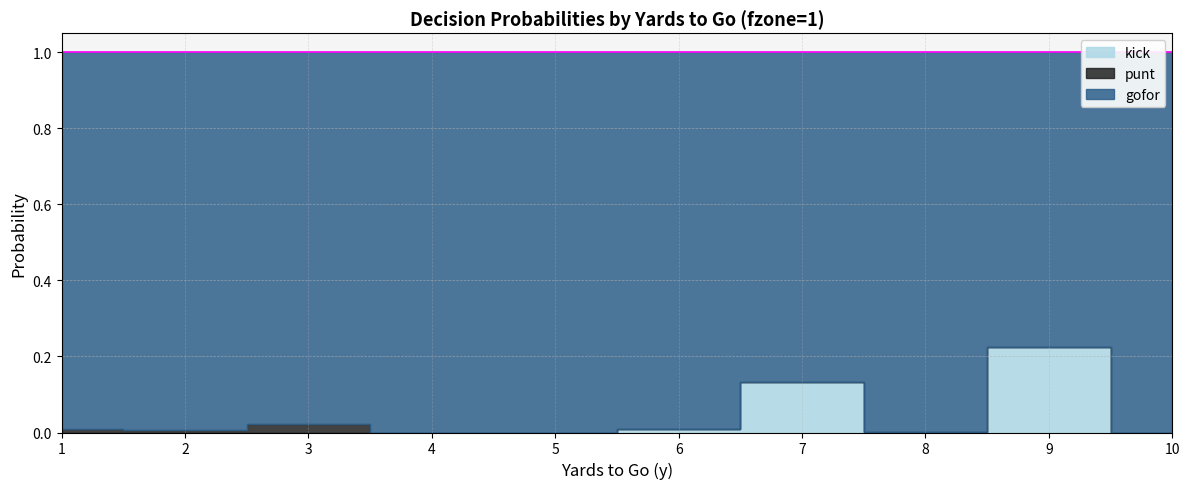

True or false: gofor and punt cross at least once.

False